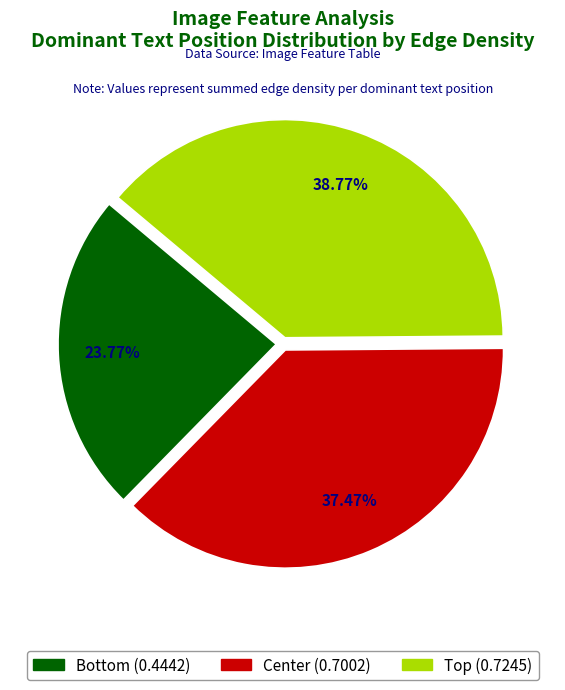

Count the number of slices in the pie.

3